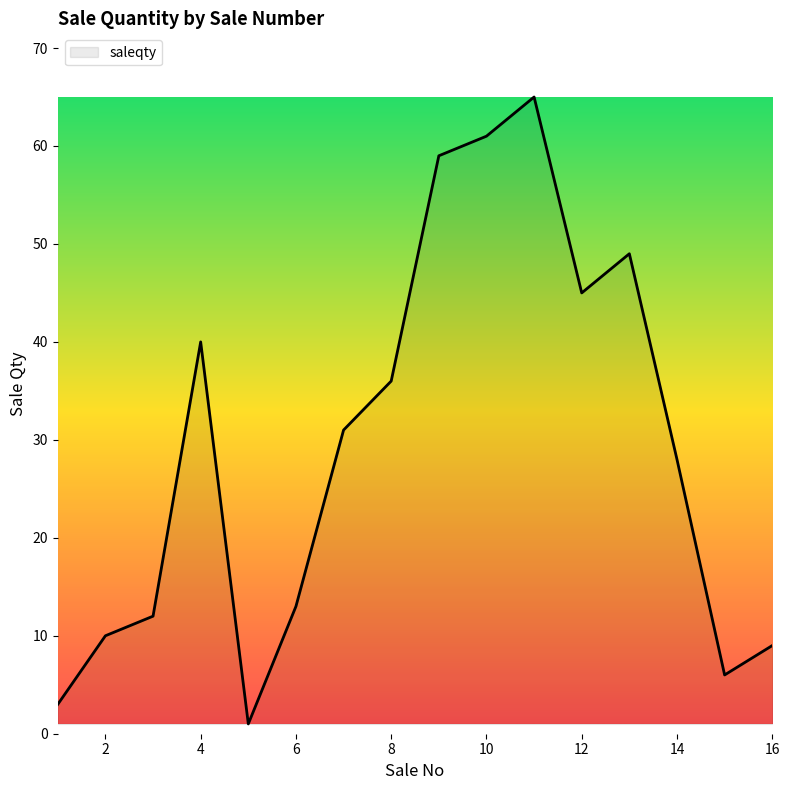

What is the maximum value shown in the chart?

65